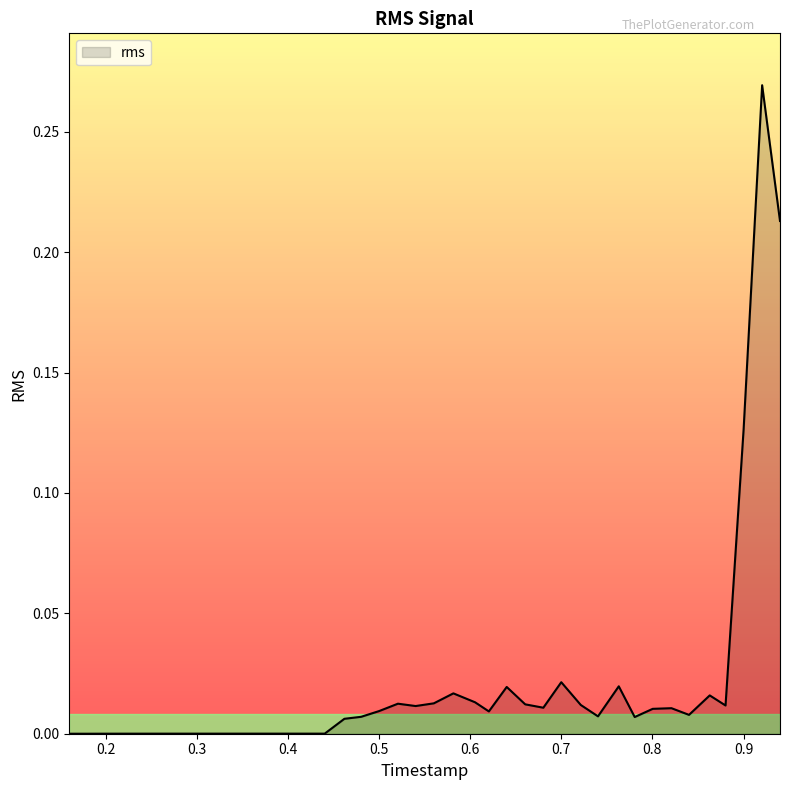

What is the difference between the second highest and minimum values?

0.2